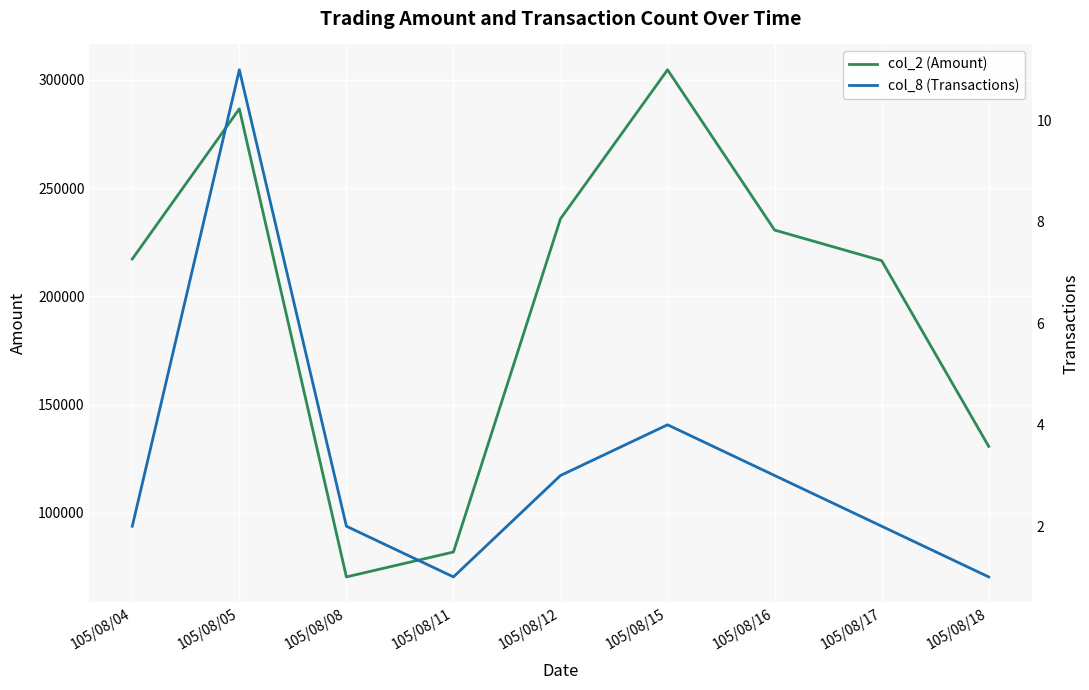

What is the value of the col_2 (Amount) point at the 3rd from the left?

70400